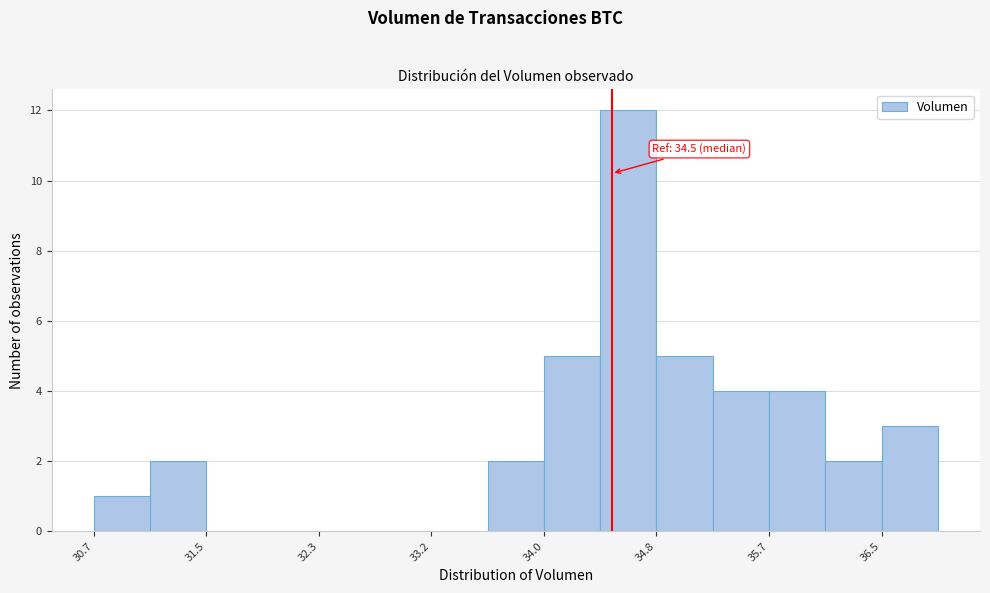

Over which range of the x-axis is the bar tallest?

34.4 to 34.8